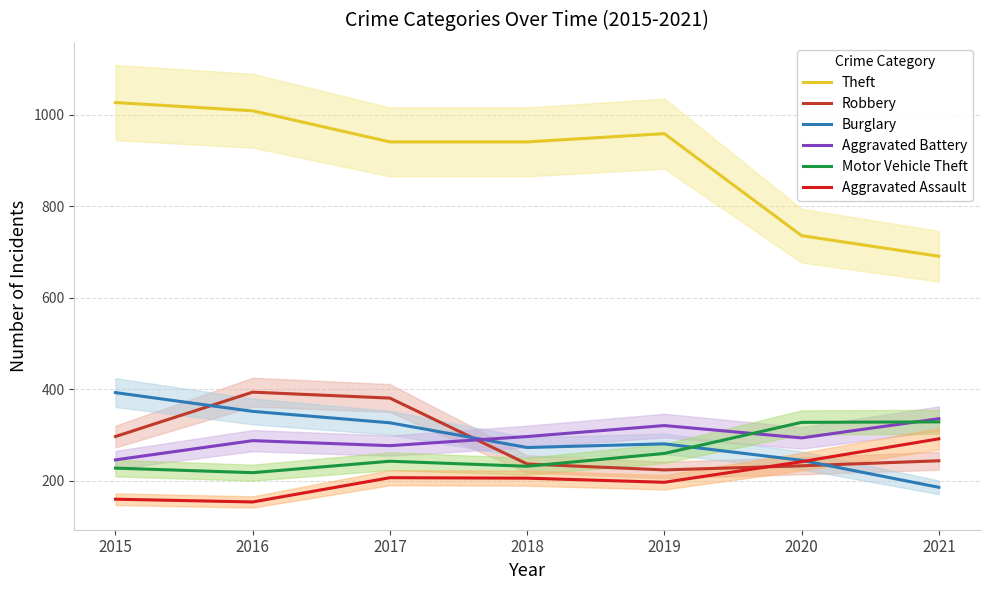

True or false: Aggravated Battery has a value of 434 at 2019.

False